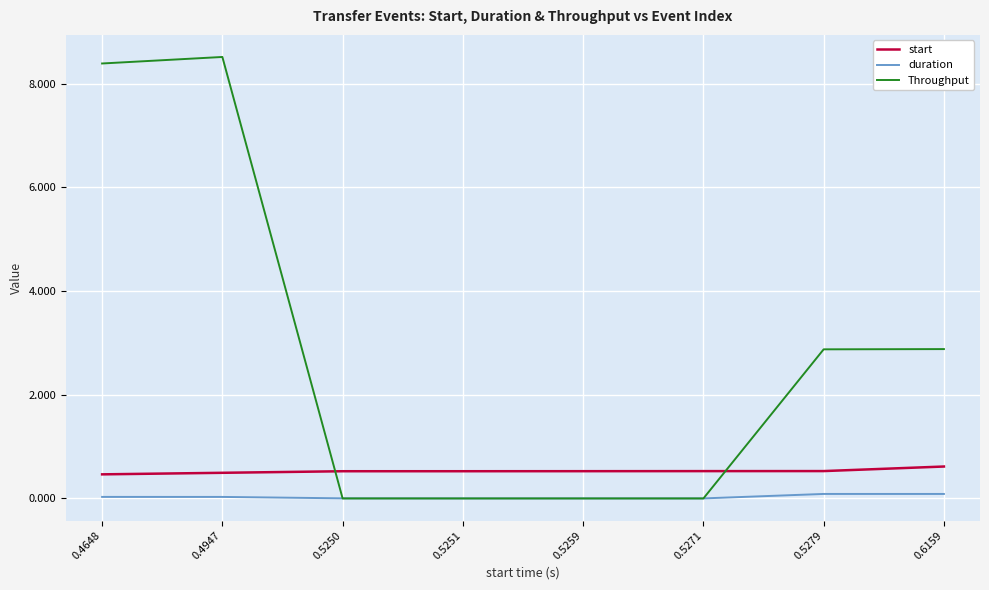

In duration, how many points are higher than both neighbors (excluding endpoints)?

2